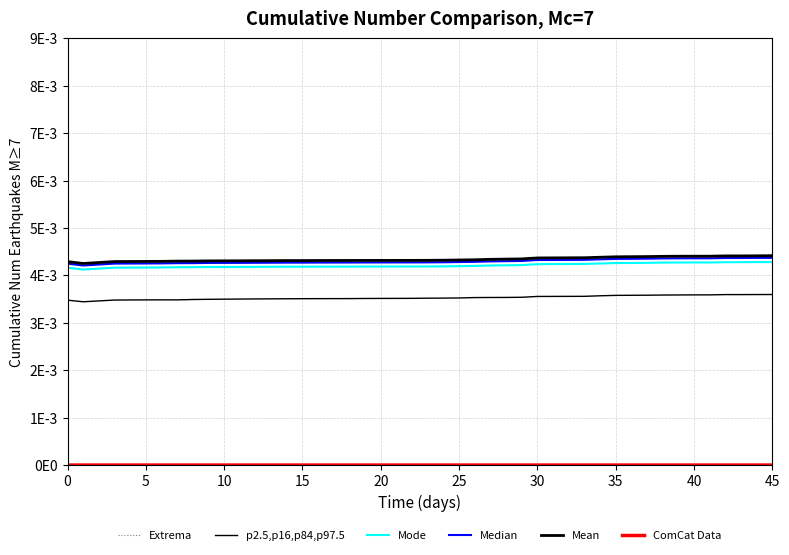

True or false: Mode and Mean intersect in this chart.

False